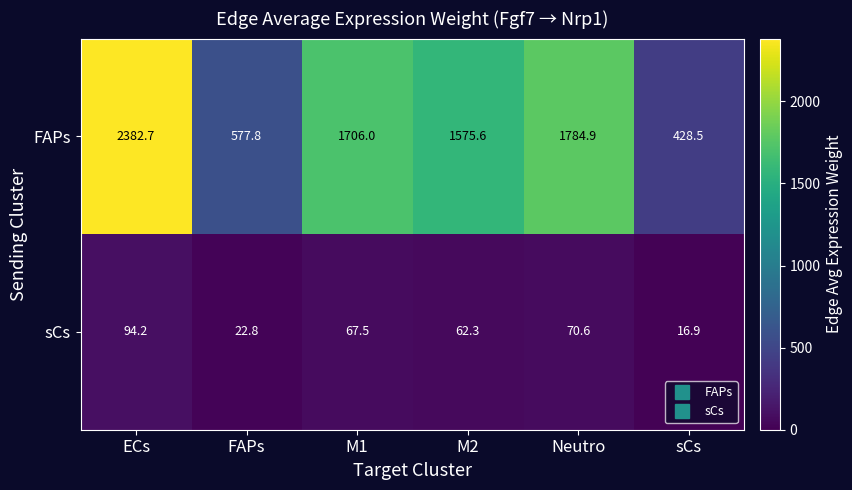

Which series changed the most between FAPs and M1?

FAPs